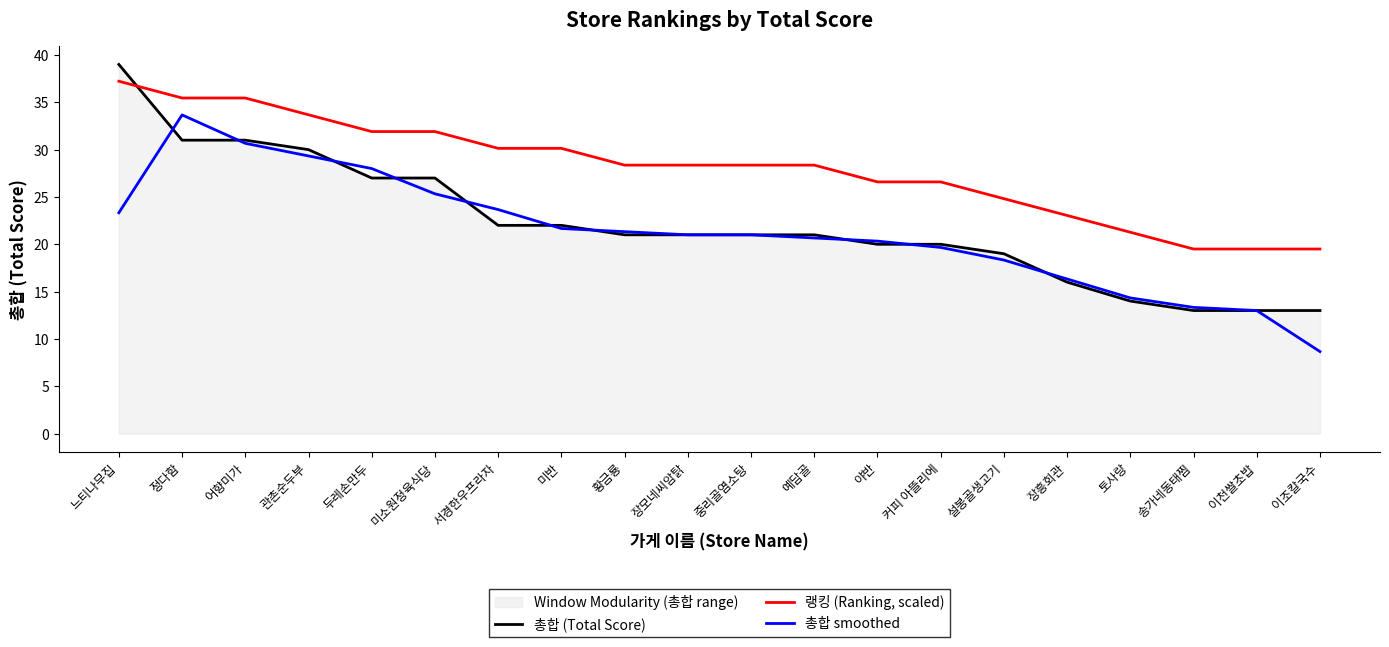

How many values in the 총합 smoothed series are below 21?

9